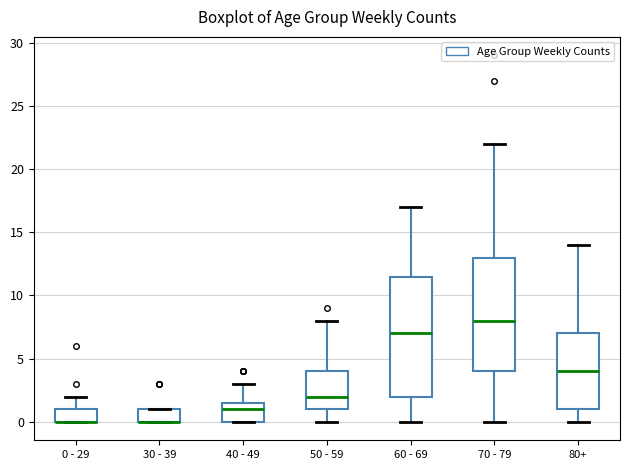

Where is the lower edge of the box for 0 - 29 on the y-axis? The values are not printed on the chart, so give them approximately, as read against the axis.

0.0